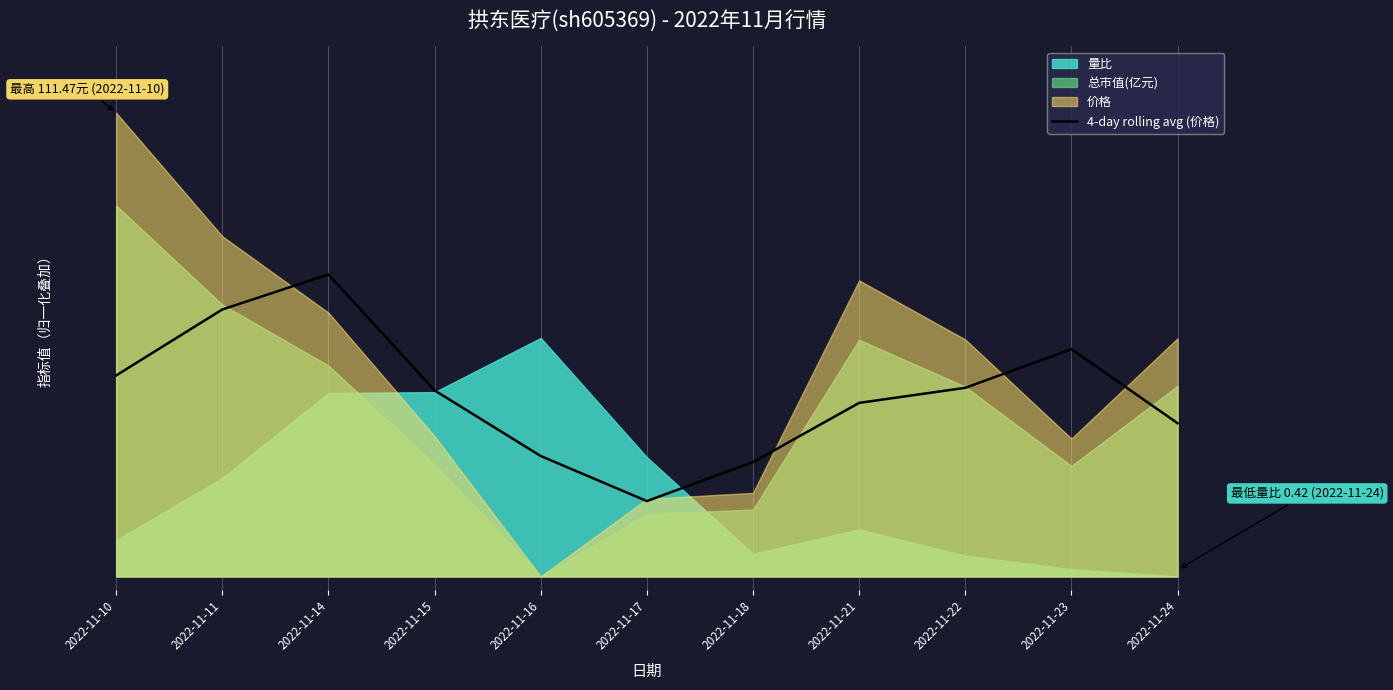

Reading right to left, what are all the values shown in this chart?

11.6	17.2	14.2	13.1	8.6	5.7	9.1	14.0	22.8	20.1	15.2